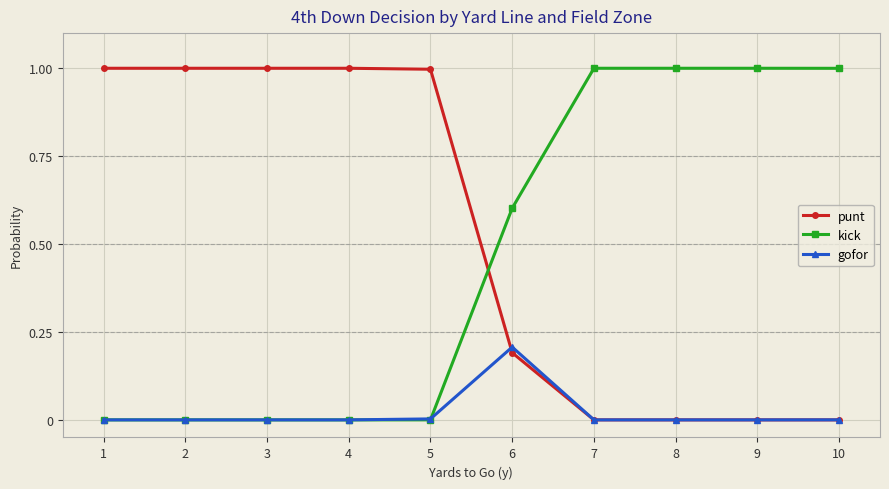

What is the value of the punt point at the 4th from the left?

1.0